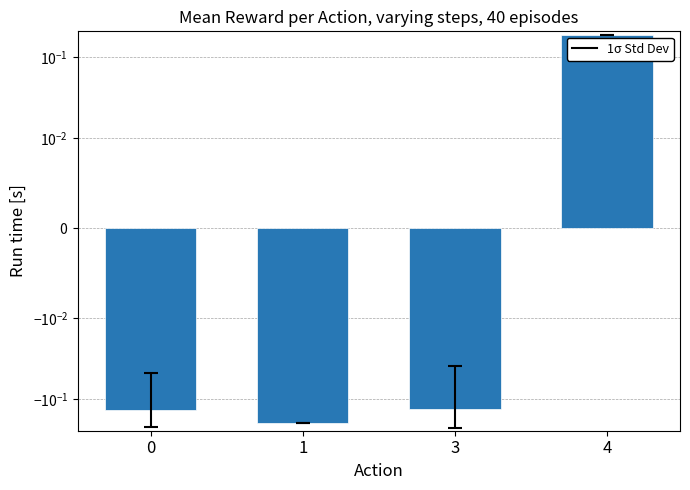

What is the value of the 3rd bar from the left?

-0.1